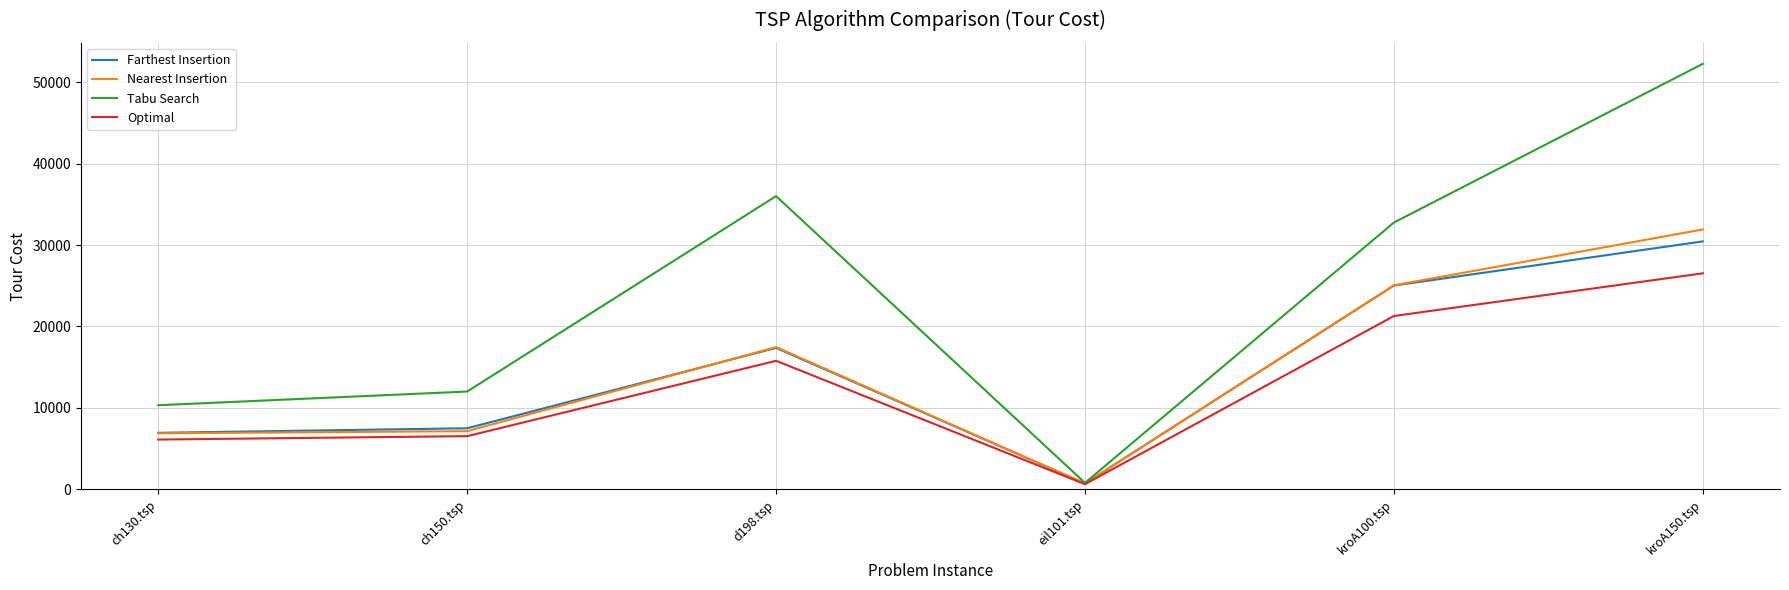

What is the difference between the highest and lowest values at kroA150.tsp?

25724.5